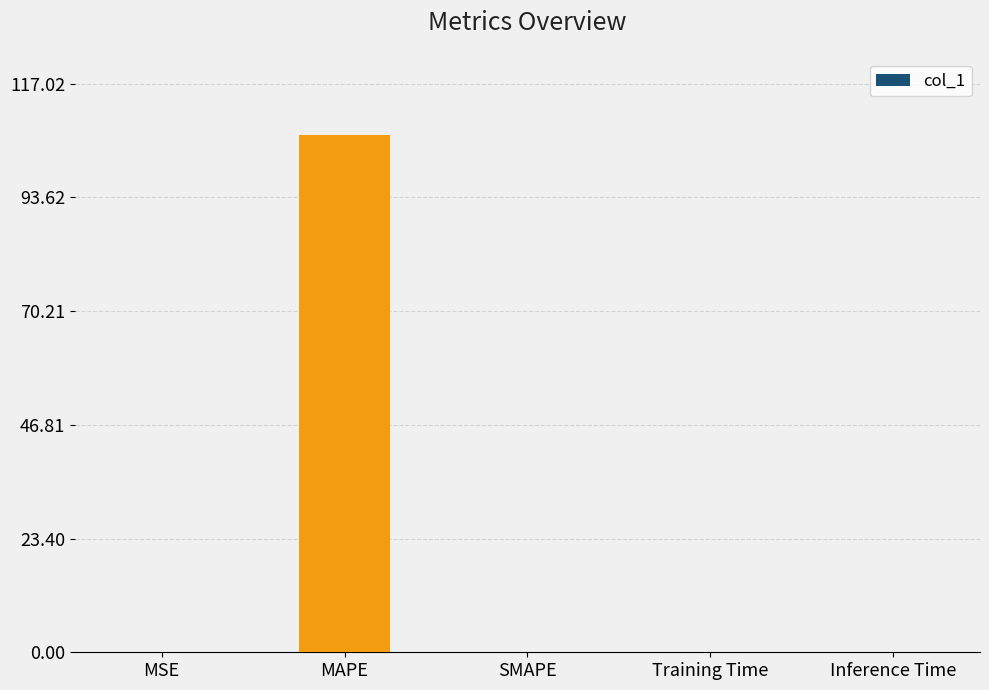

Is it true that the value at SMAPE is -57.4?

False